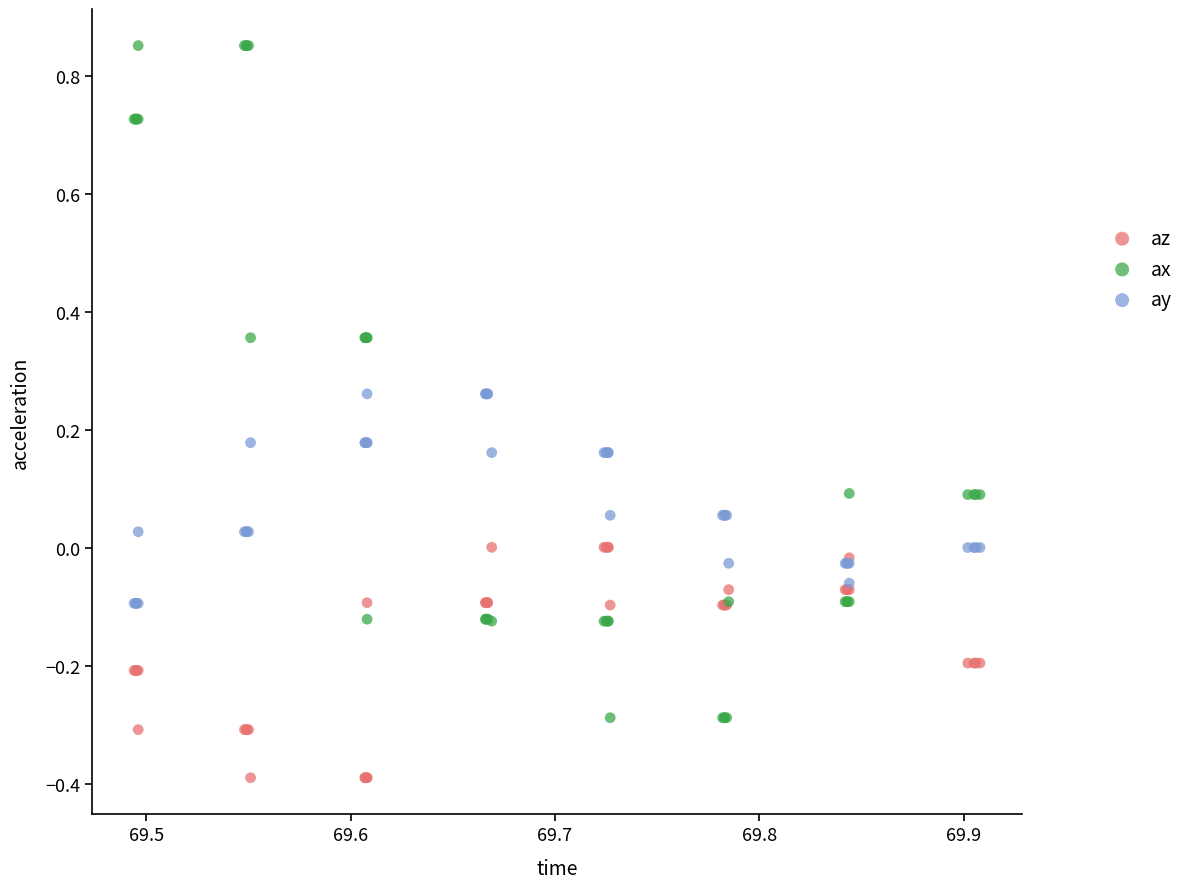

Which series has the widest spread of Y values?

ax